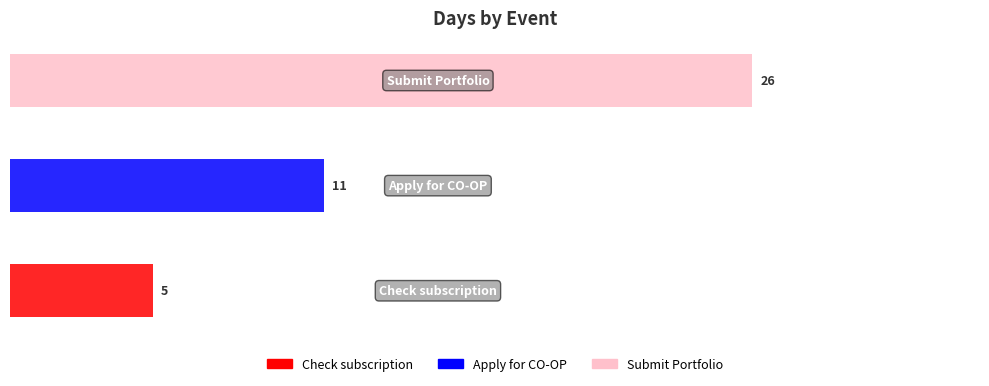

Where does the data first go above 11?

Submit Portfolio